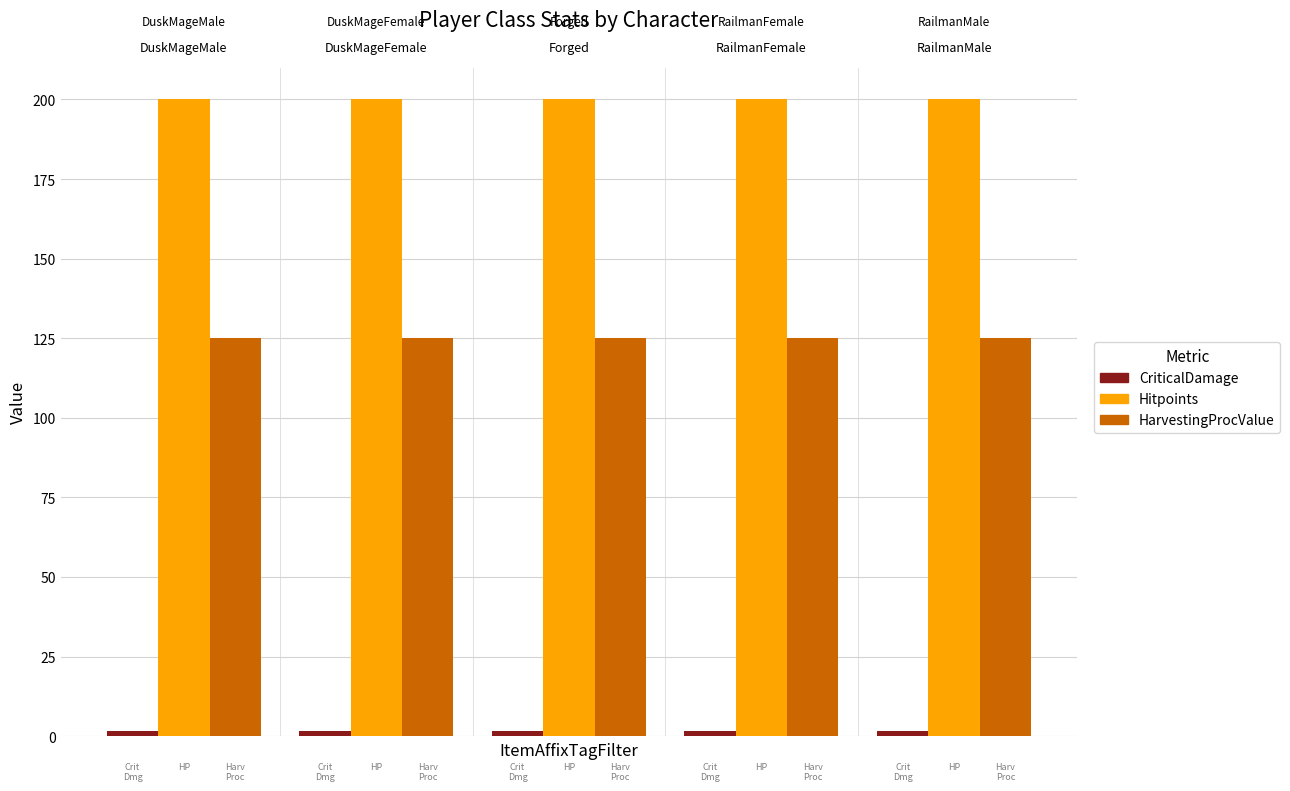

What is the sum of all Hitpoints values?

1000.0